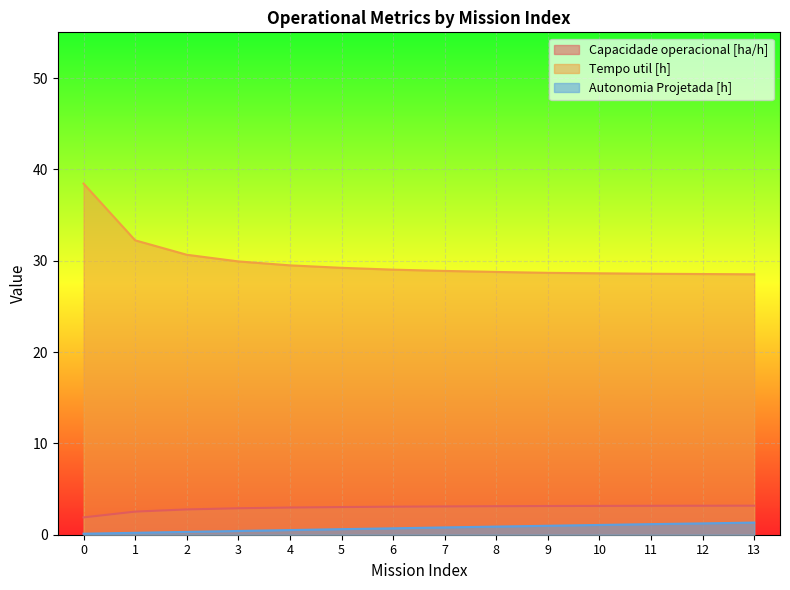

What is the average value of the Tempo util [h] series?

30.0